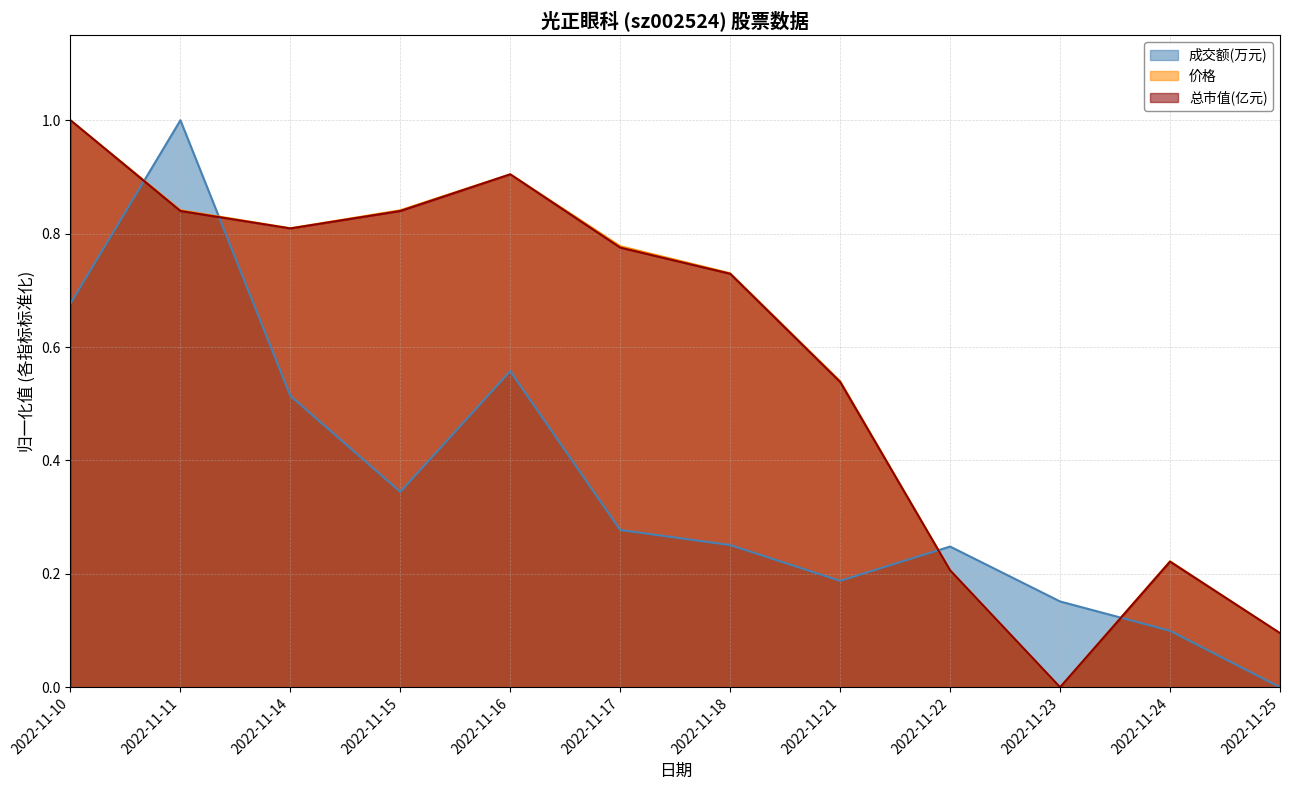

Where is 总市值(亿元) nearest to the value 0?

2022-11-23